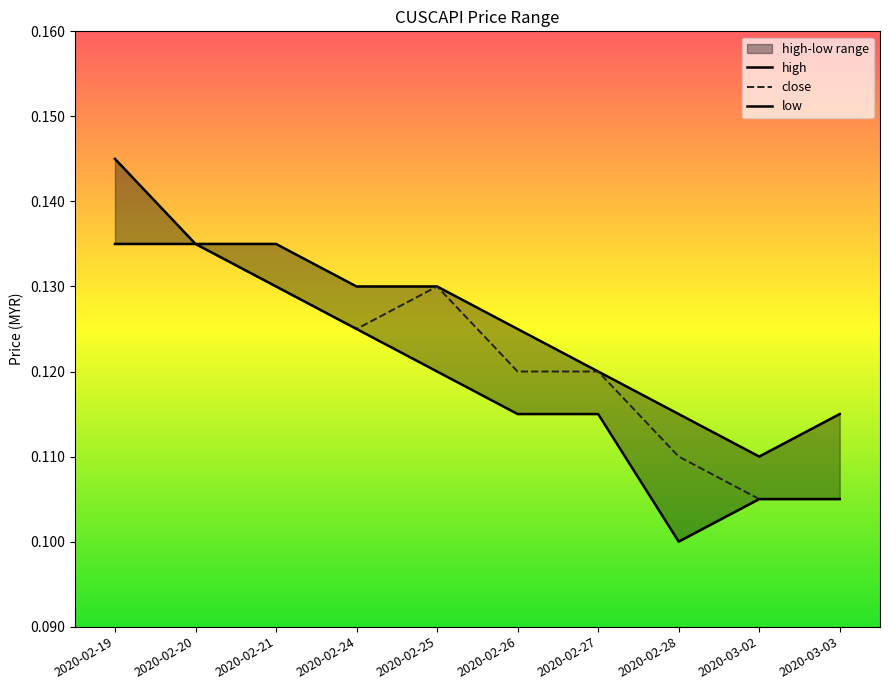

What is the sum of all close values?

1.2